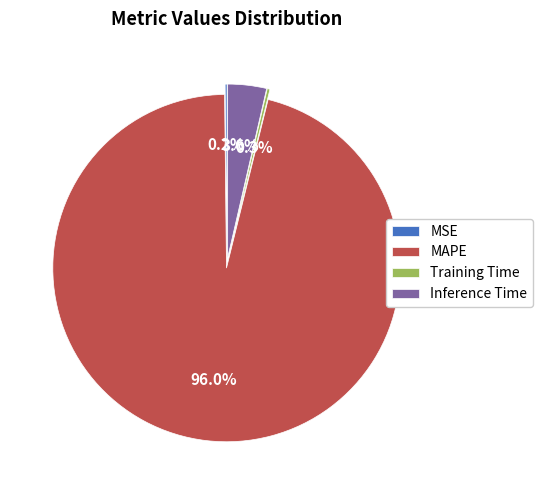

What is the majority slice?

MAPE